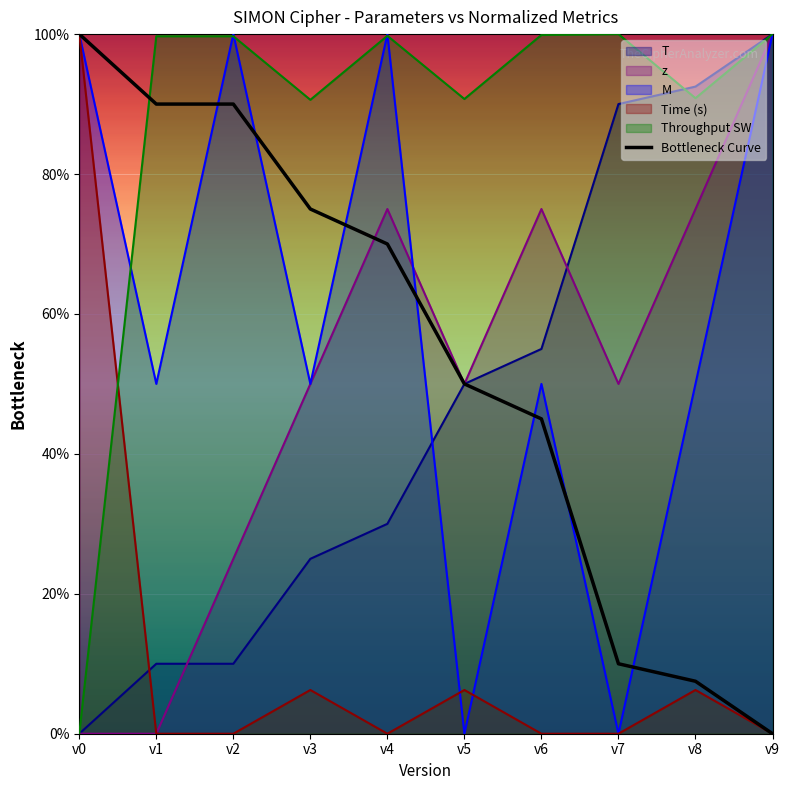

How many distinct data groups are displayed?

6